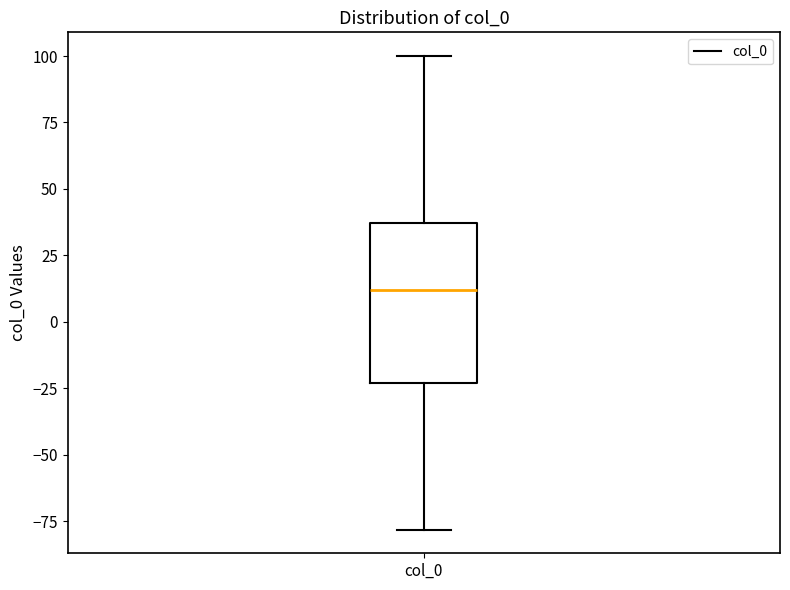

Read this box plot against the y-axis: the position of the median line, the range covered by the box, and the ends of both whiskers. The values are not printed on the chart, so give them approximately, as read against the axis.

median 10, box -25 to 35, whiskers -80 to 100